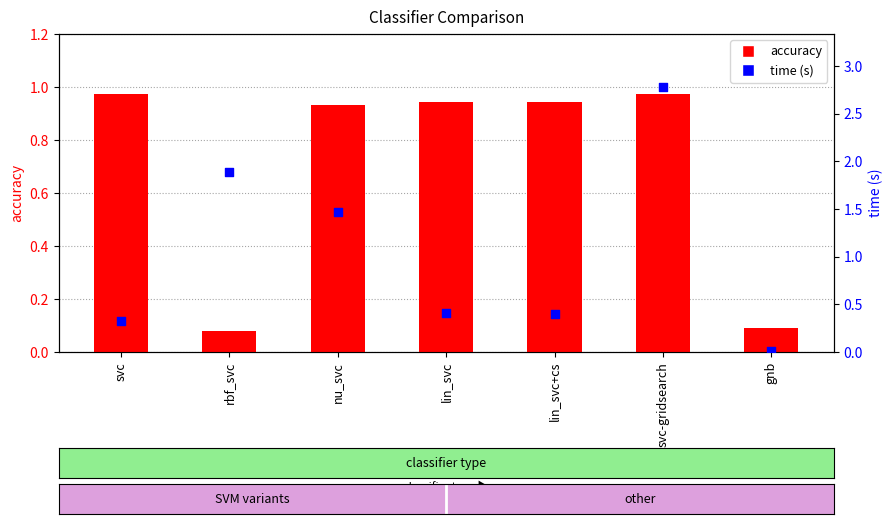

At which category is the sum across all series the highest?

svc-gridsearch